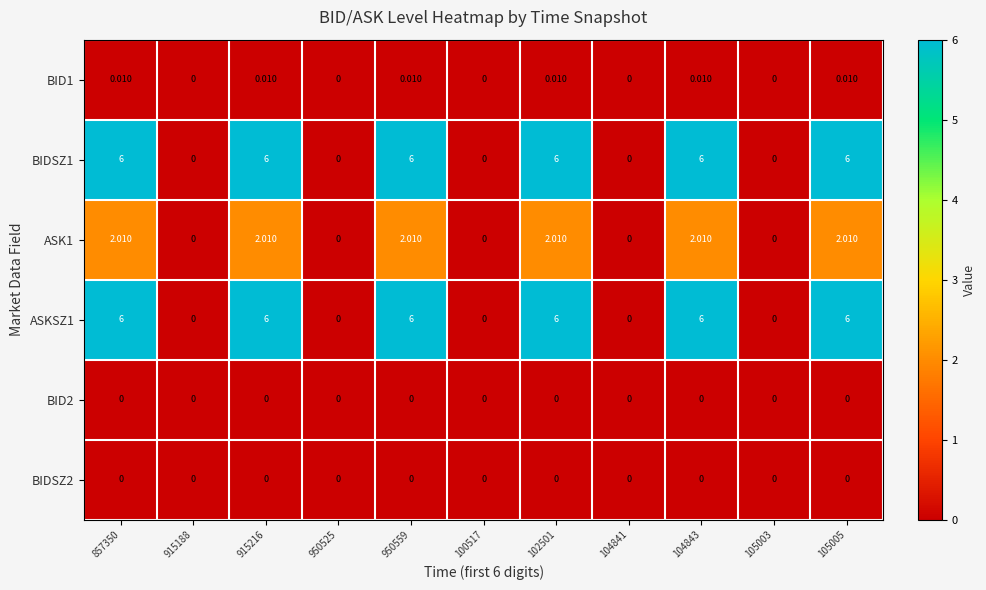

How many distinct data groups are displayed?

6